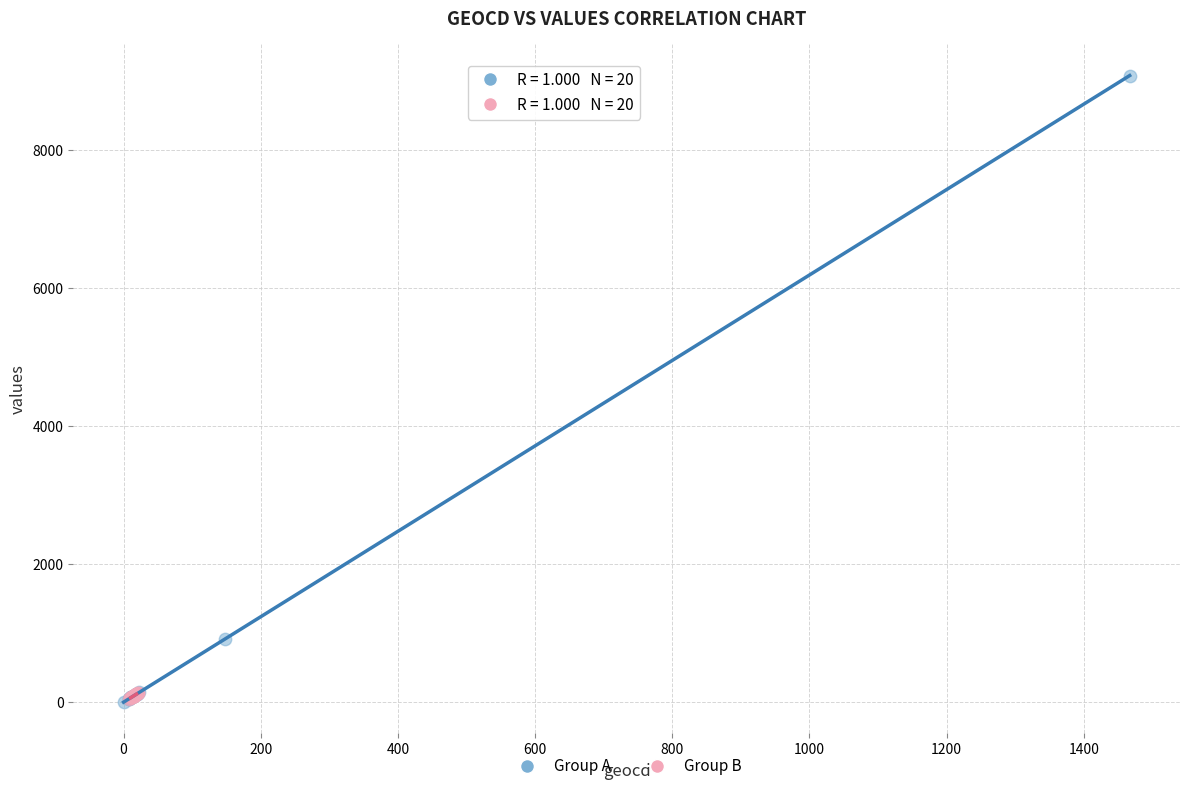

Which series contains the highest Y value?

Group A